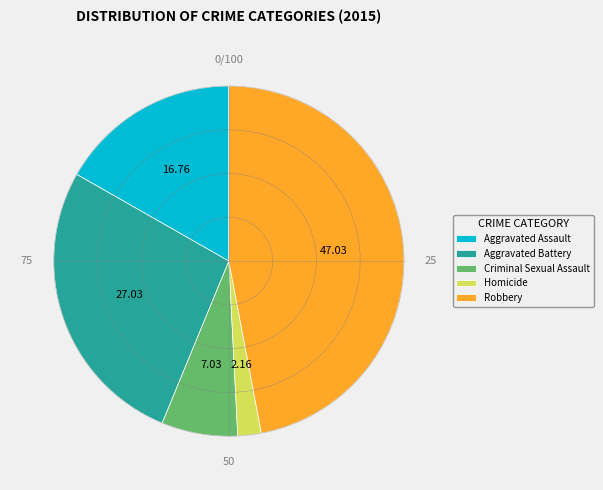

Which category has the smallest portion of the pie?

Homicide